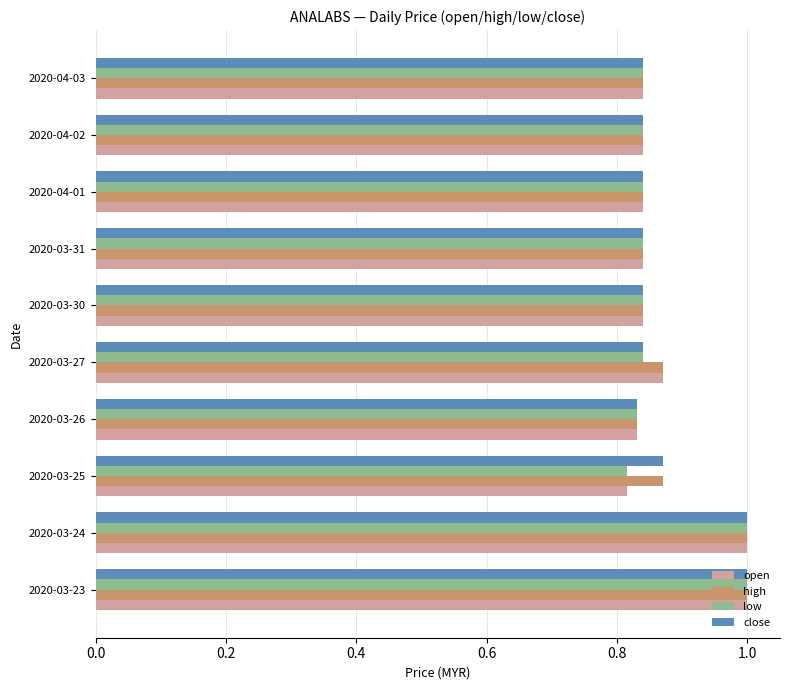

What is the highest value of the open series?

1.0